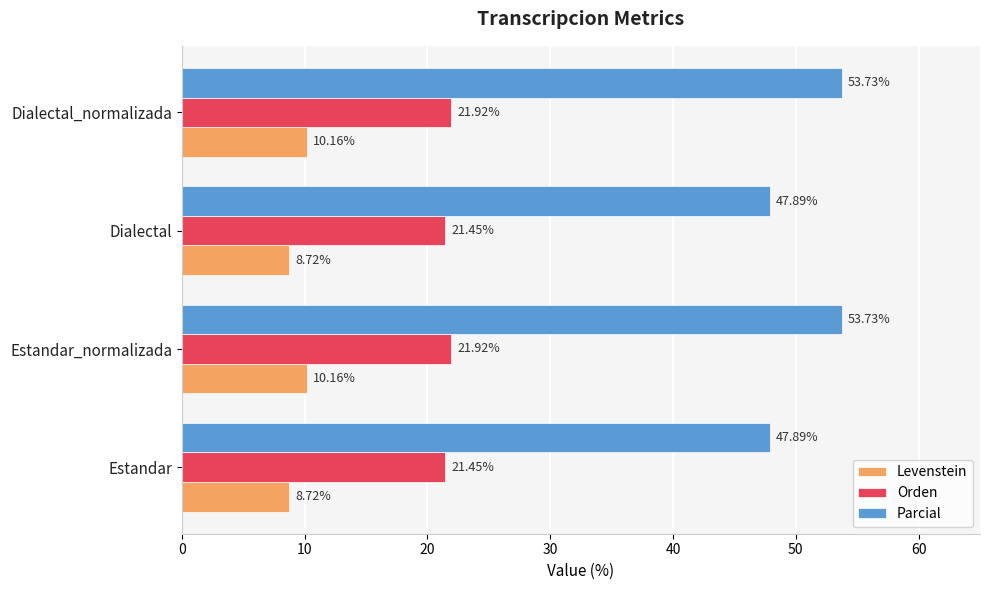

At Estandar_normalizada, list the series in order from largest to smallest.

Parcial, Orden, Levenstein